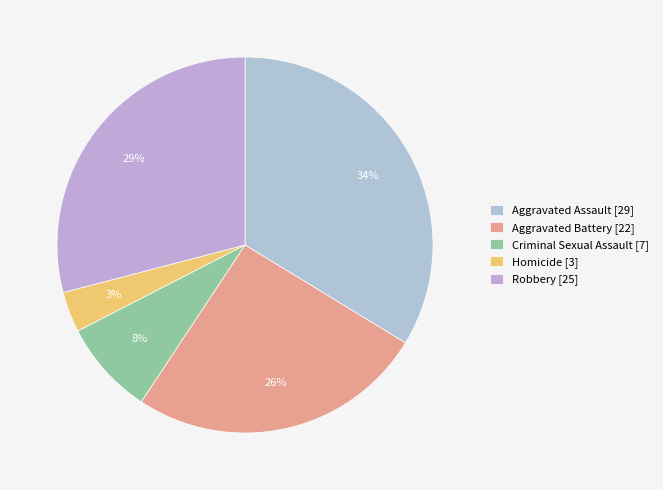

Is it true that Criminal Sexual Assault is 8% of the pie?

True